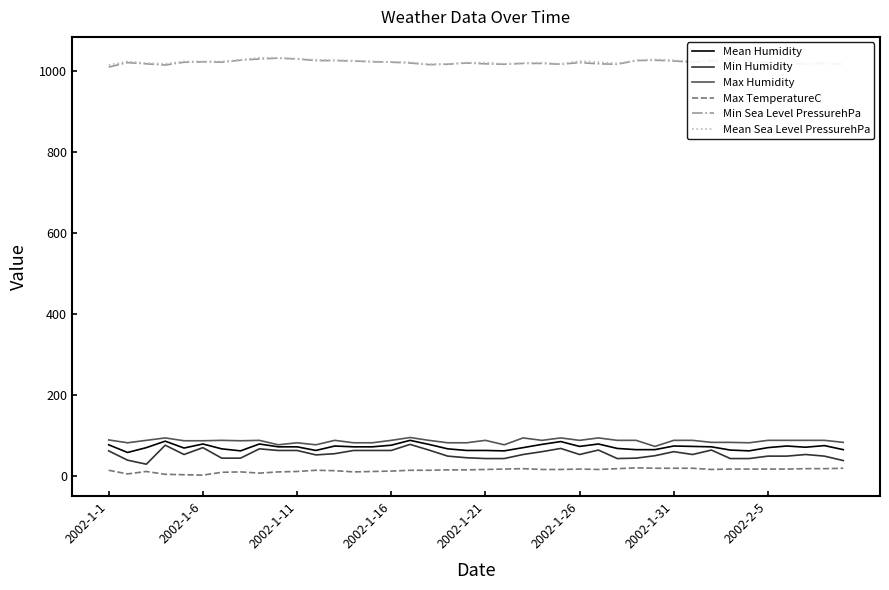

Which series has the widest spread of values?

Min Humidity